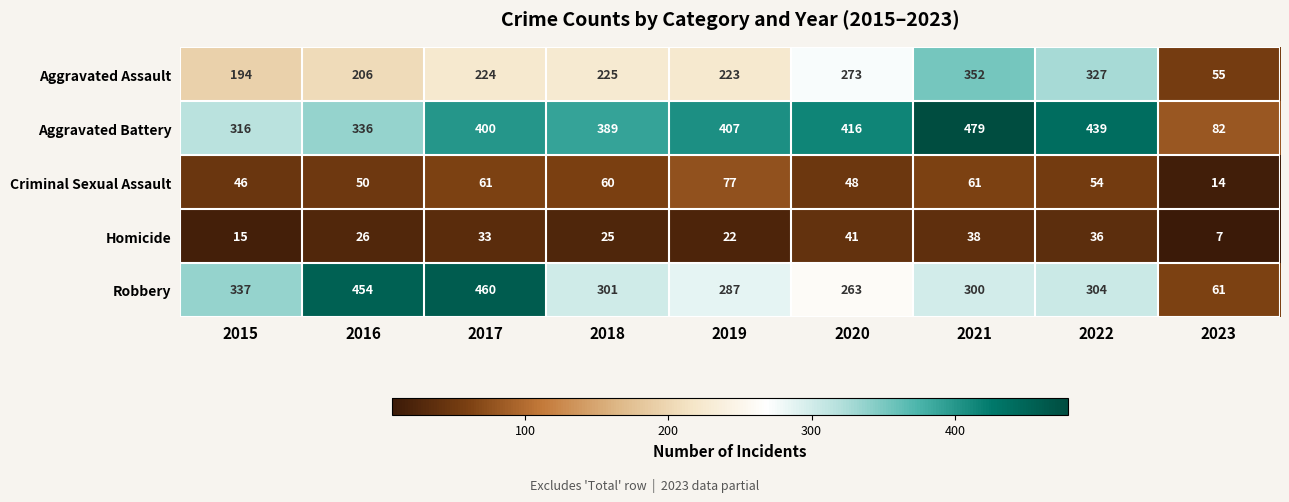

Rank the series by their maximum value, from highest to lowest.

Aggravated Battery, Robbery, Aggravated Assault, Criminal Sexual Assault, Homicide